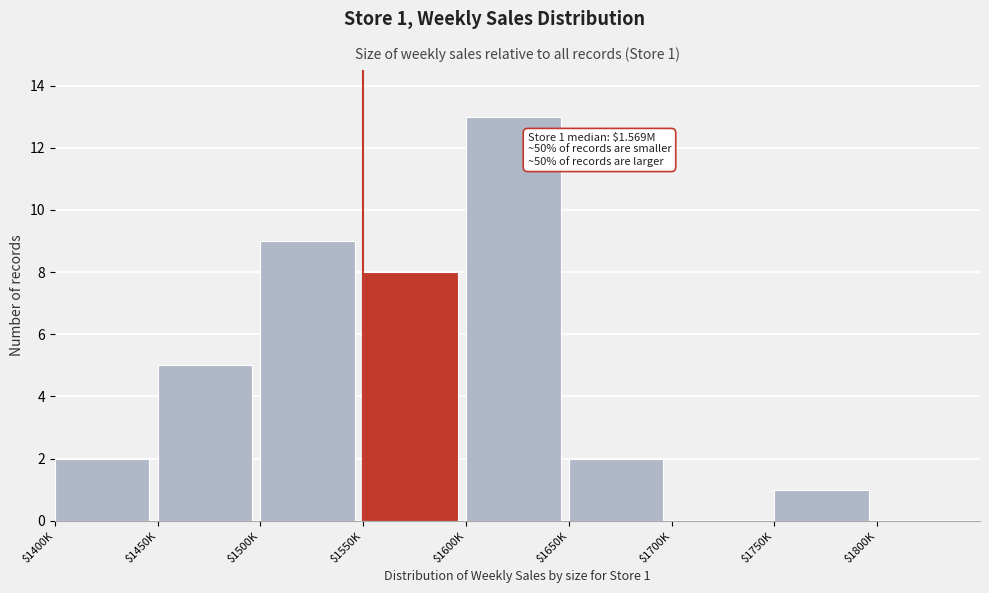

True or false: the data shows 13 at $1600K.

True